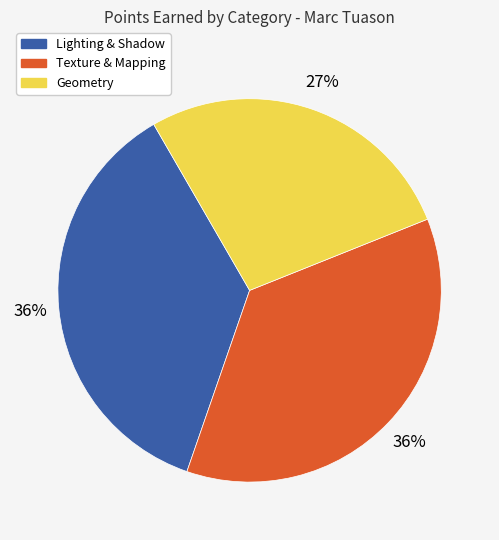

What percentage is the Geometry slice, to the nearest percent?

27%